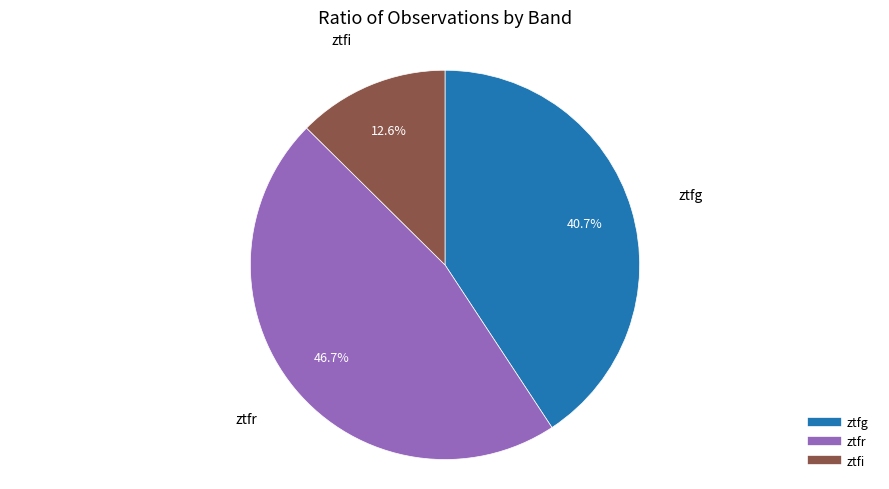

Combined, what portion of the pie is ztfr and ztfg?

87.4%